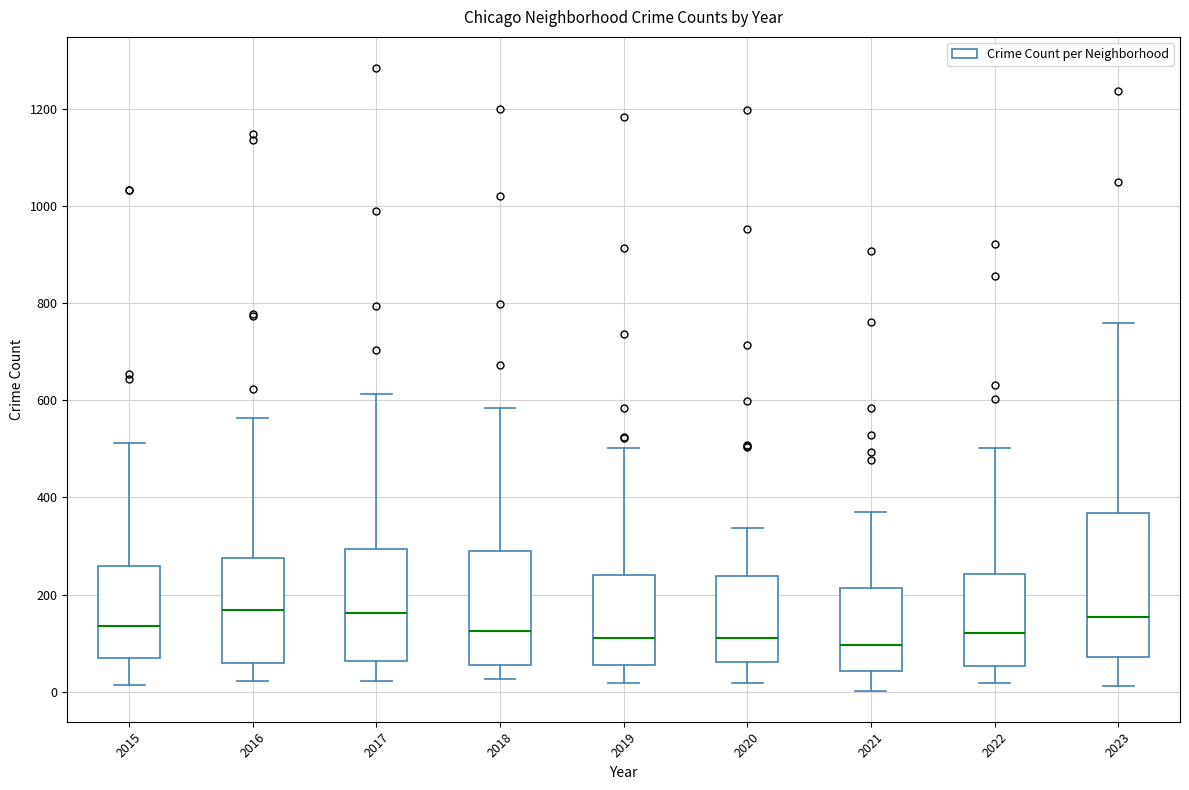

Comparing the boxes themselves (not the whiskers), which one is the tallest?

2023